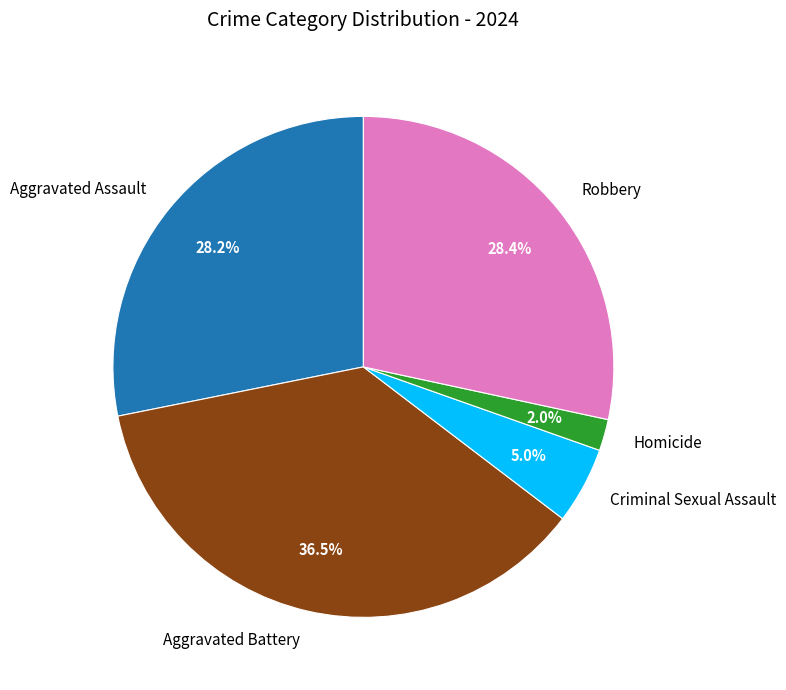

Does Homicide account for over 50% of the chart?

No